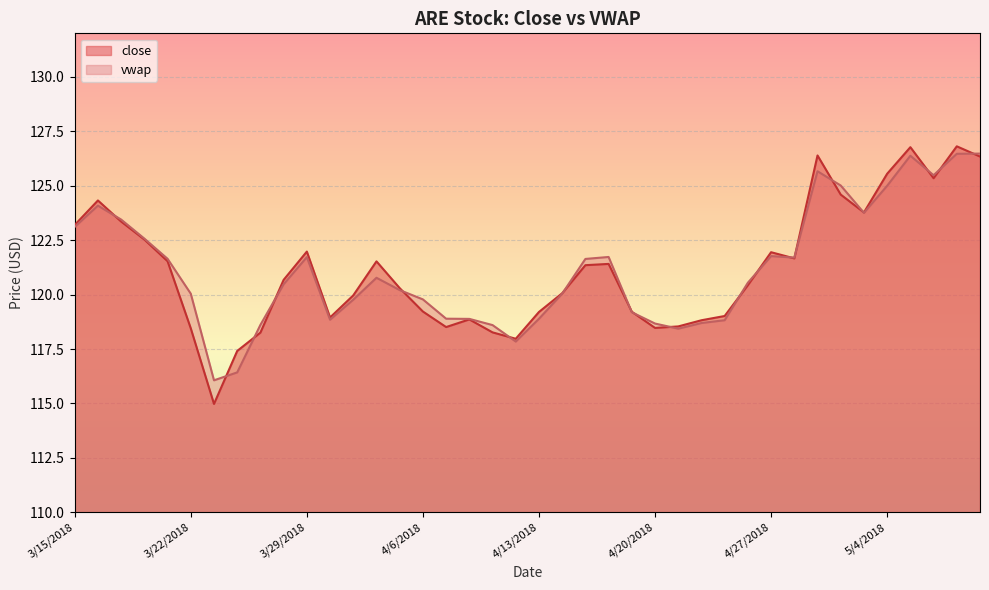

Between which two adjacent categories do close and vwap first intersect?

3/16/2018 and 3/19/2018